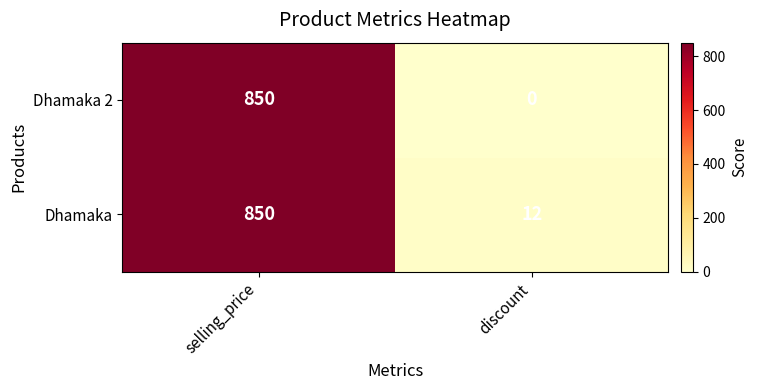

What is the difference between the maximum and minimum values in the Dhamaka series?

838